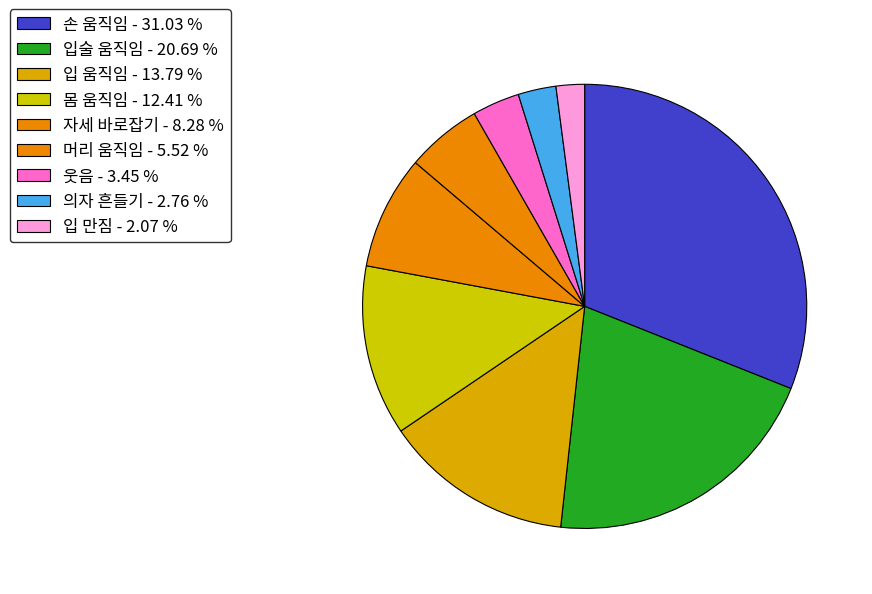

To the nearest percent, what is the difference between the largest and smallest slice percentages?

29%